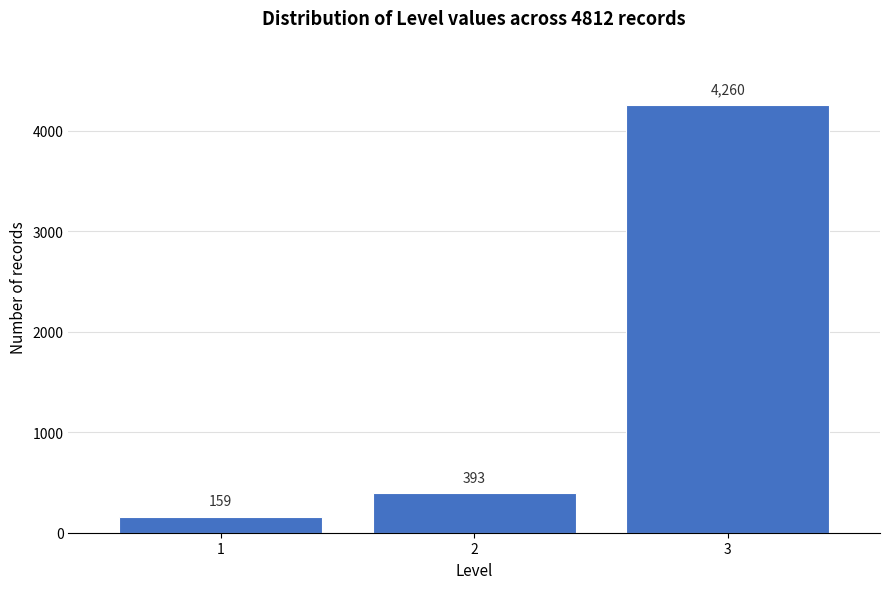

Reading left to right, what are all the values shown in this chart?

1=159	2=393	3=4260